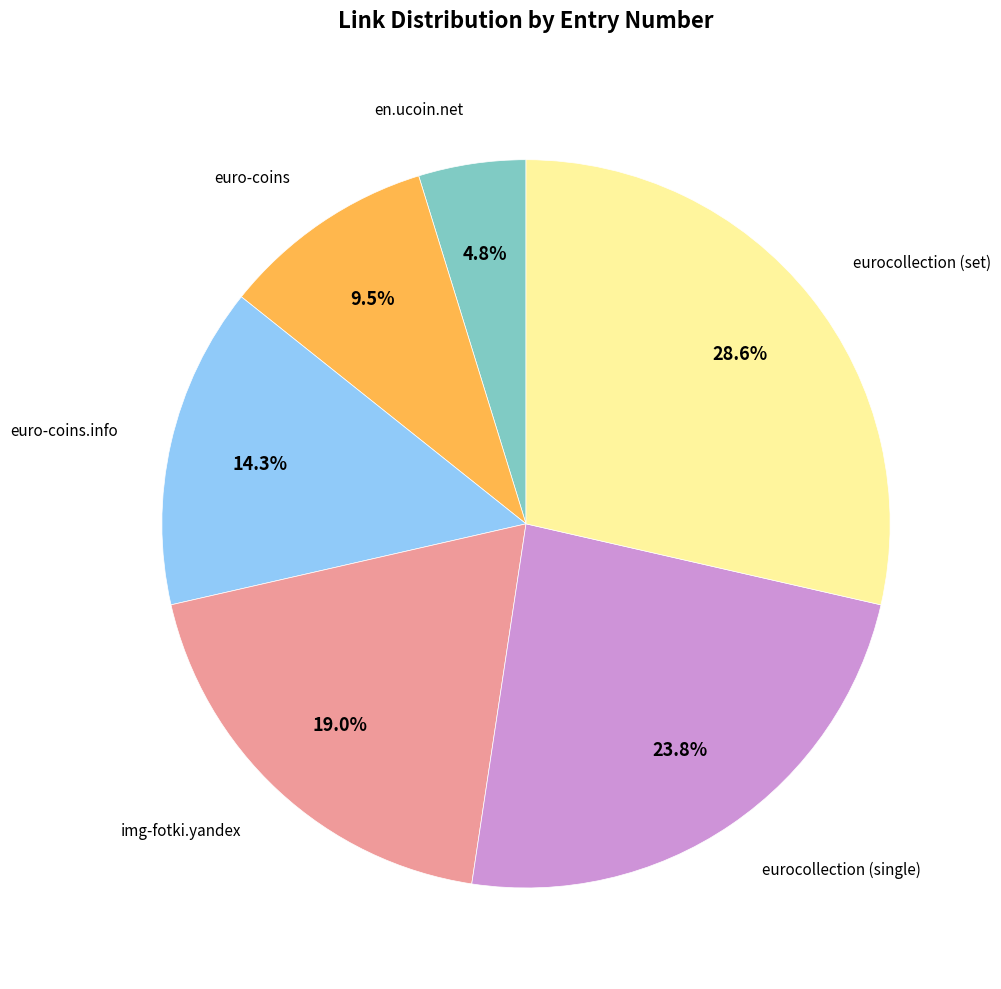

Count the number of slices in the pie.

6